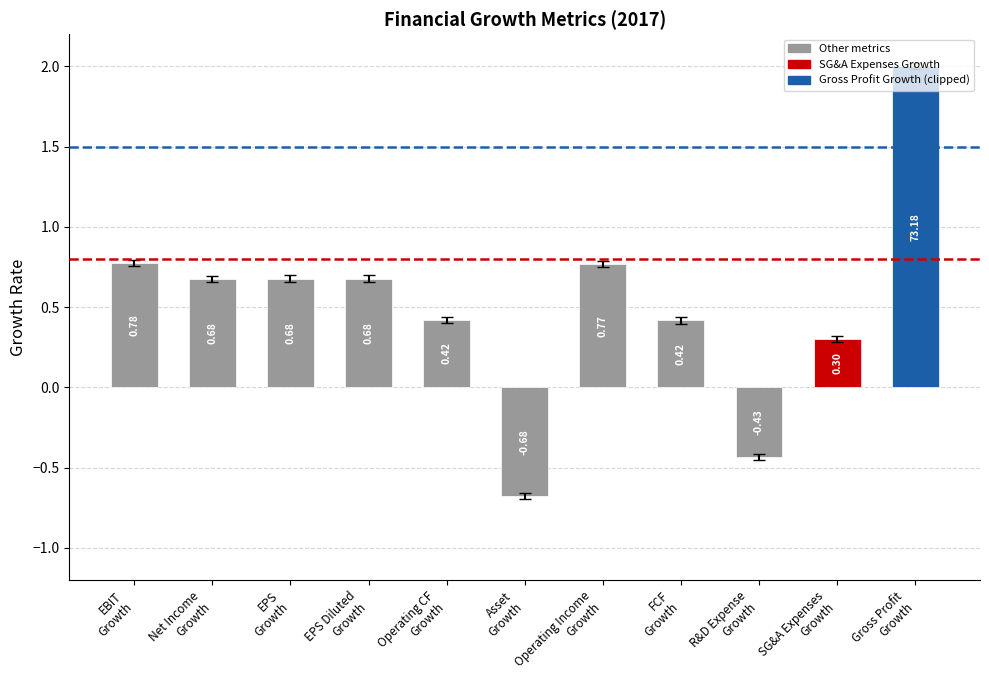

How many bars are there in total?

11